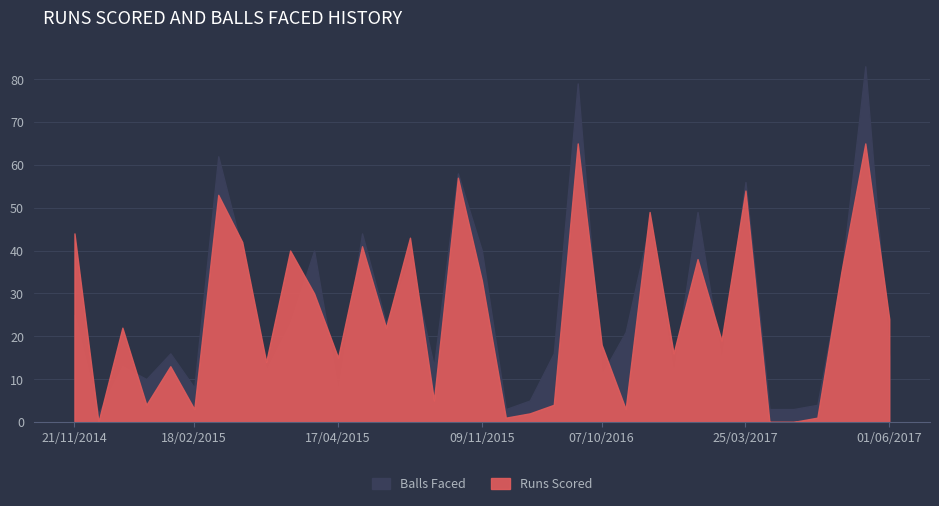

What is the sum of the Runs Scored values at 07/11/2015 and 18/06/2015?

98